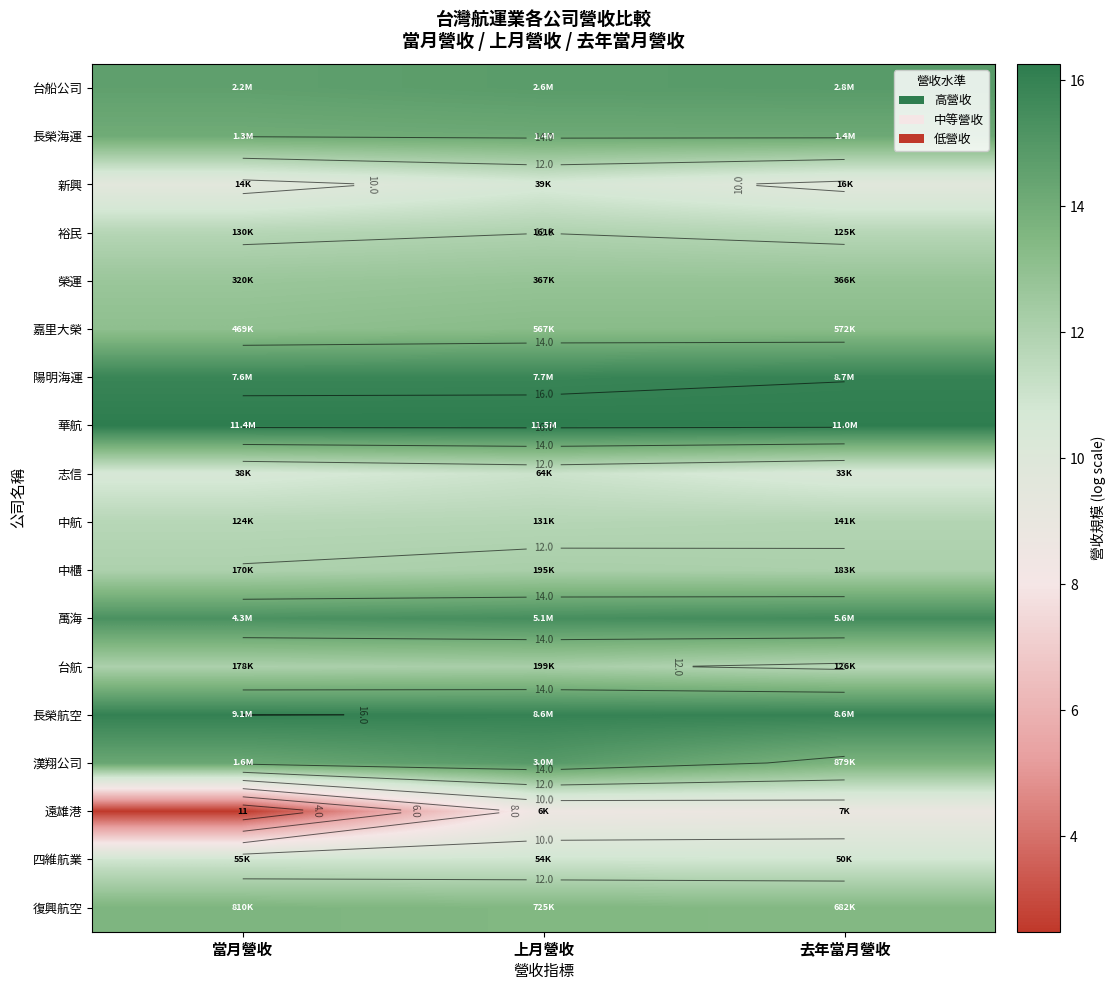

Is it true that 榮運 equals 20.1 at 上月營收?

False